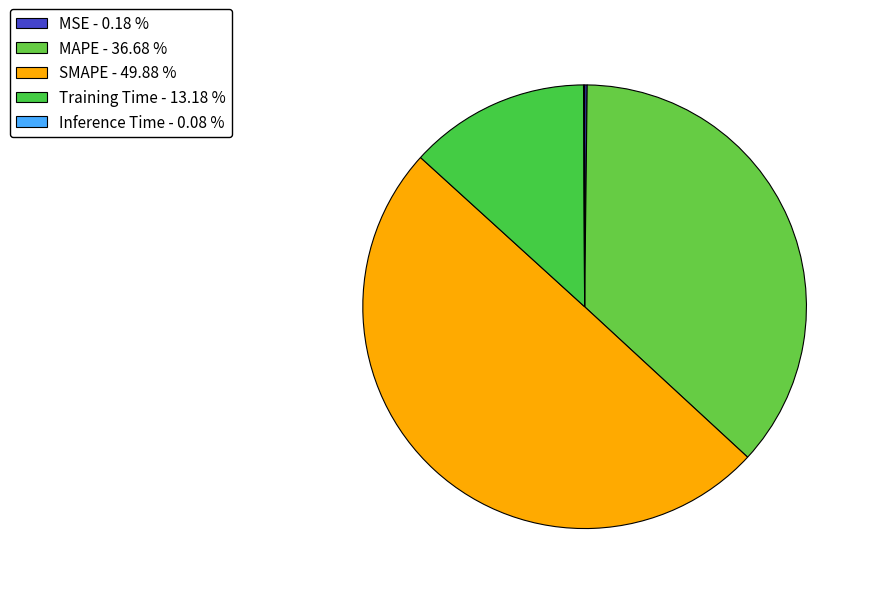

Is there a majority slice in this chart?

No